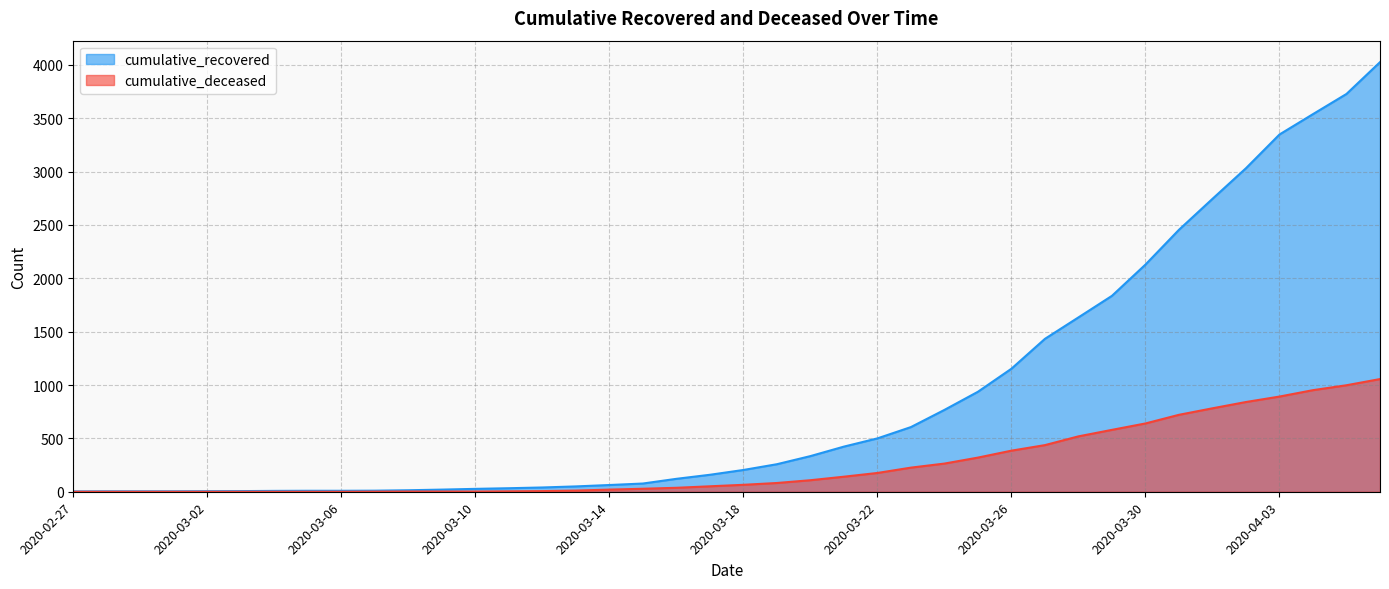

At how many categories does at least one series exceed 1404?

11